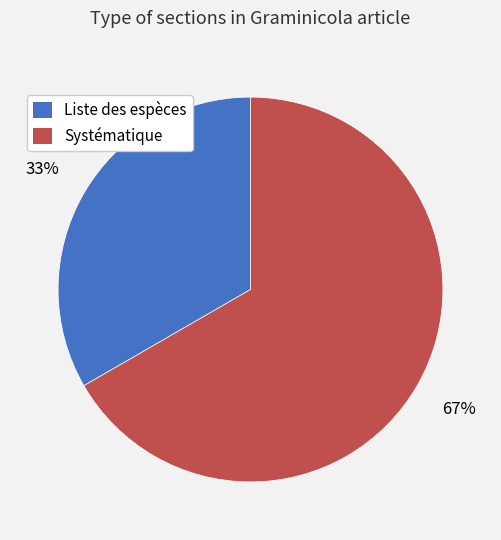

The Systématique slice represents 81% of the pie. True or false?

False